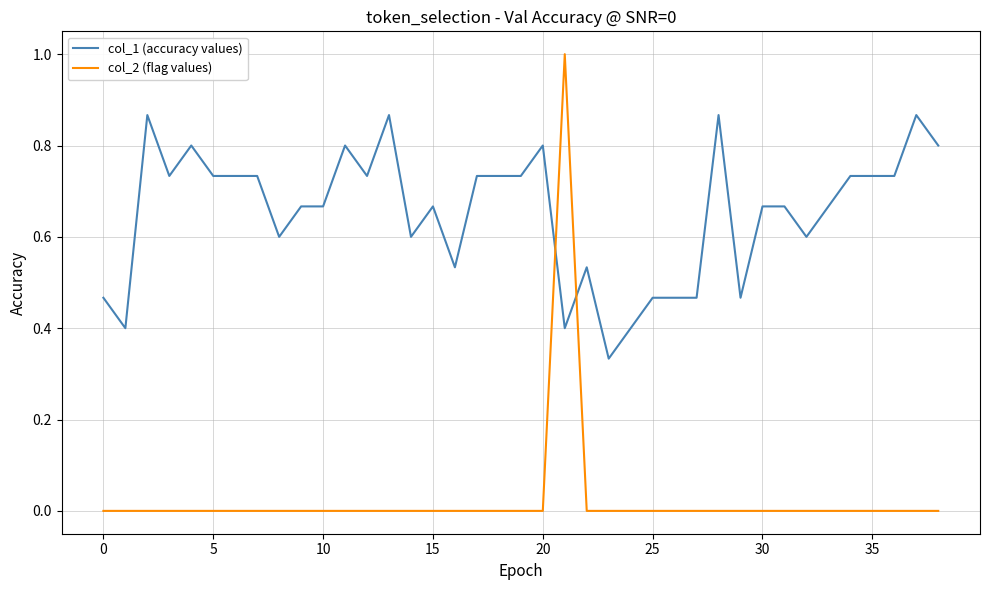

Which series has the largest total across all categories?

col_1 (accuracy values)